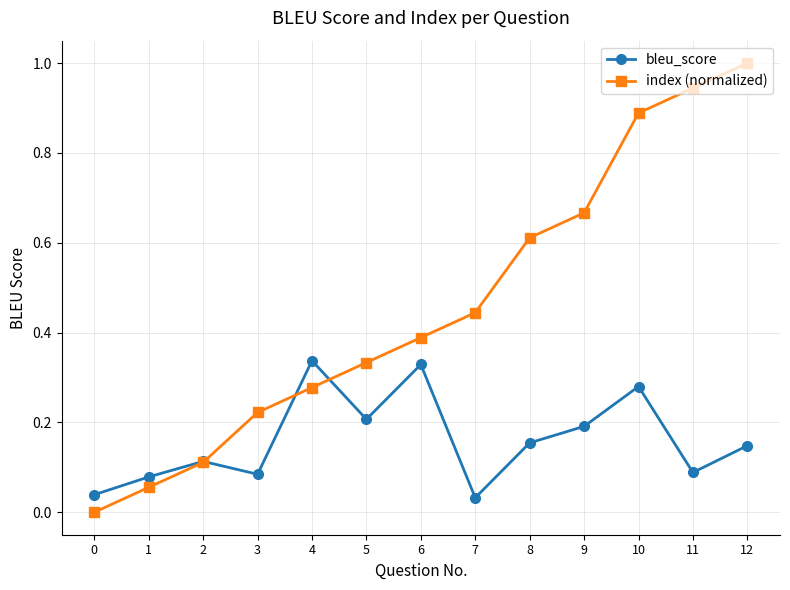

List the series in order of their peak value, lowest first.

bleu_score, index (normalized)